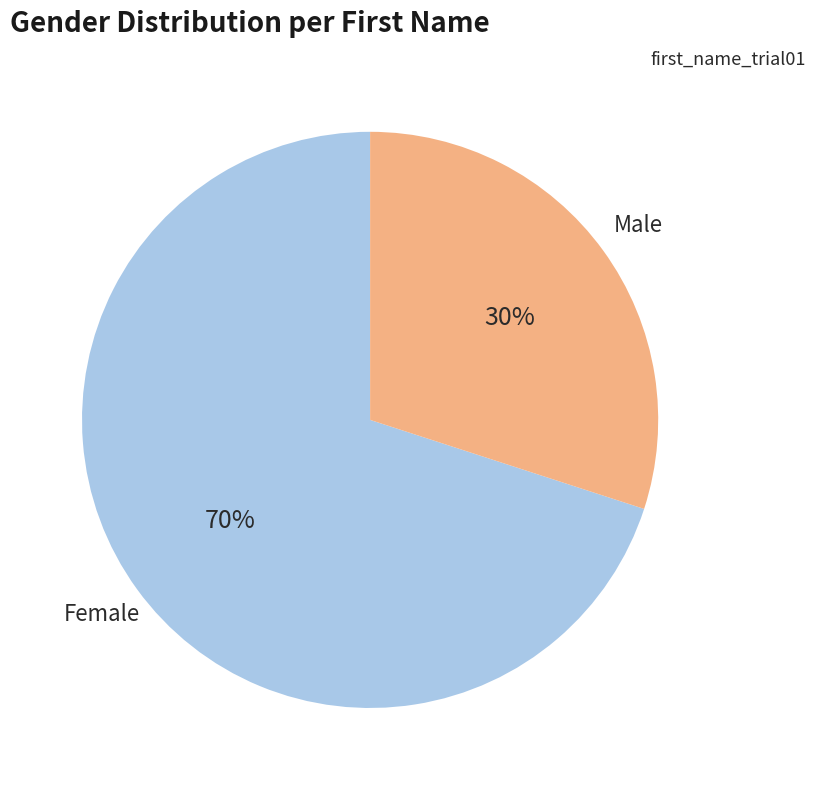

To the nearest percent, what portion does Male represent?

30%